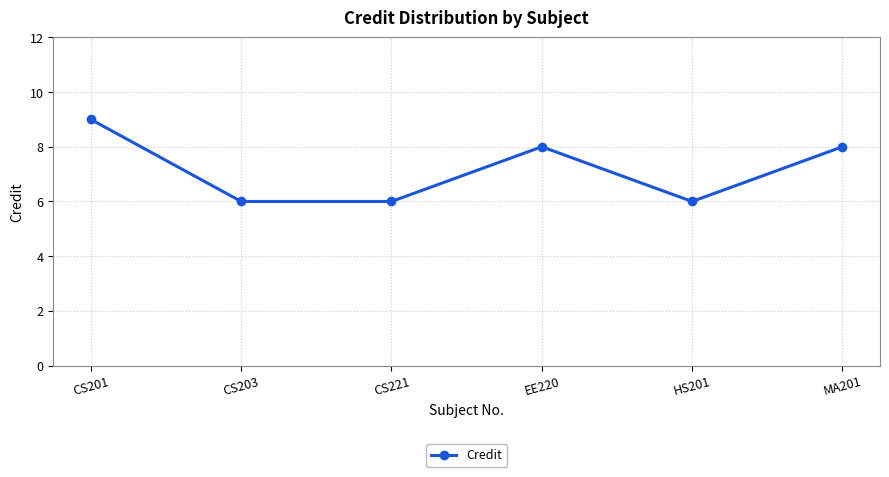

Read the value at MA201.

8